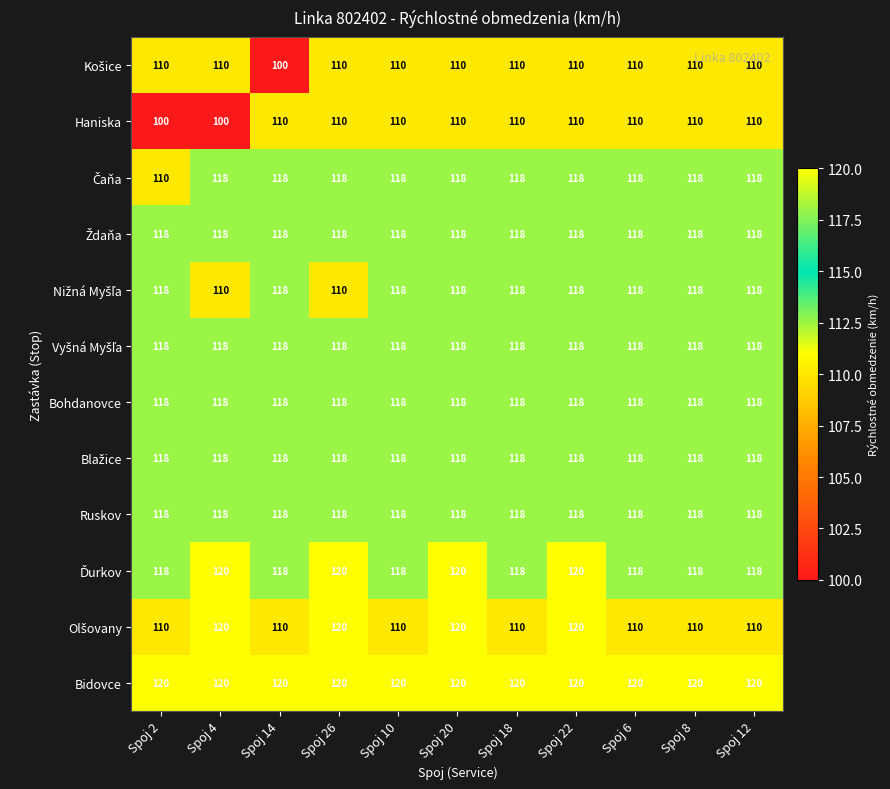

What is the greatest value displayed?

120